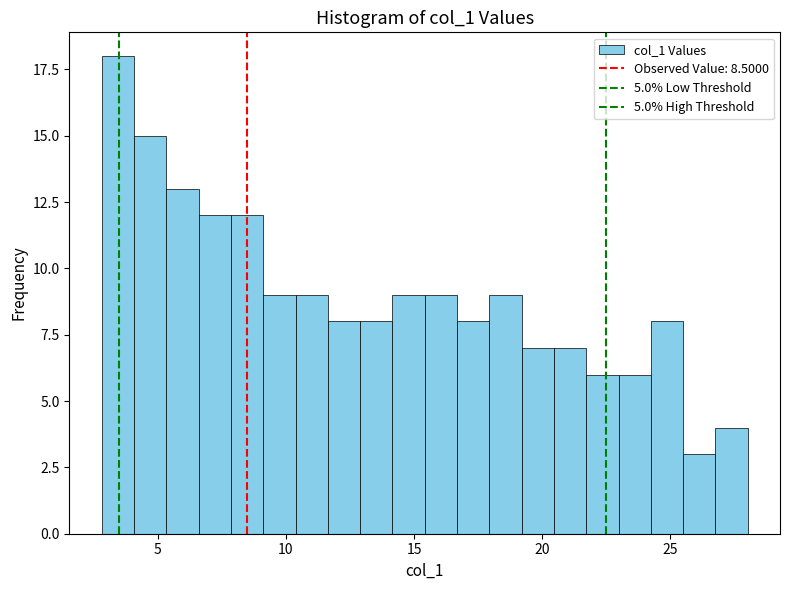

Around what value on the x-axis is the tallest bar? Give the approximate position of its centre, as read against the axis.

3.5